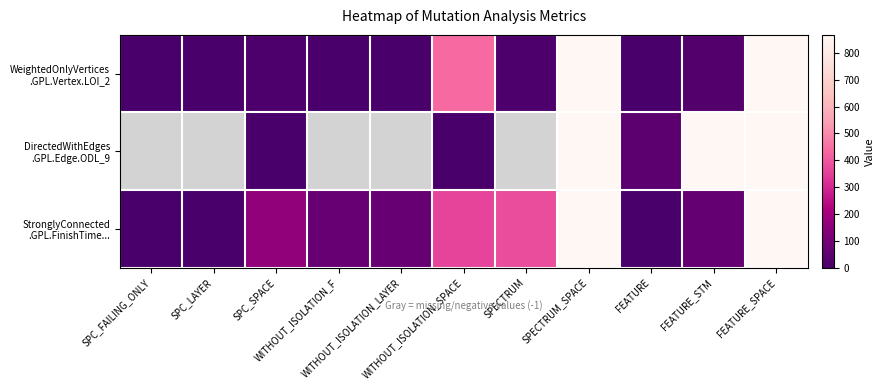

At how many categories does at least one series exceed 416?

4